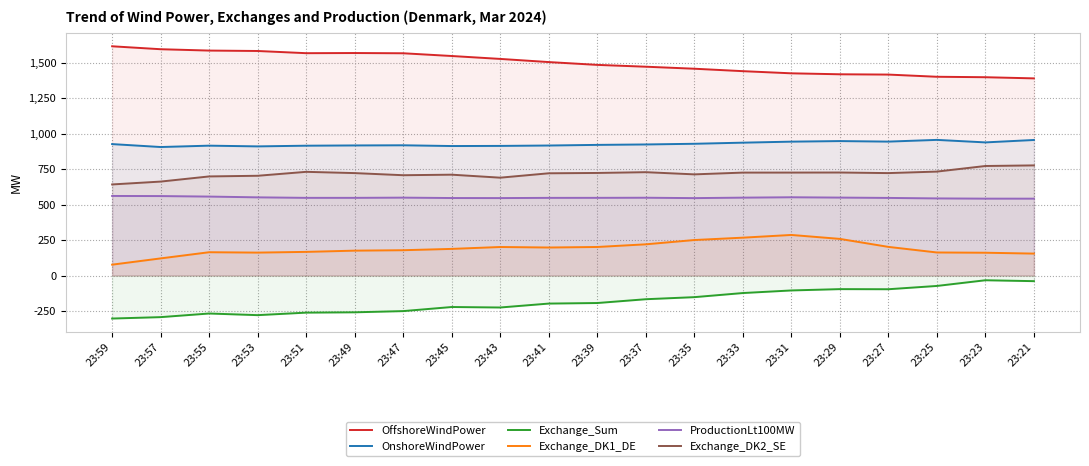

How many values in the Exchange_DK2_SE series exceed 721?

11